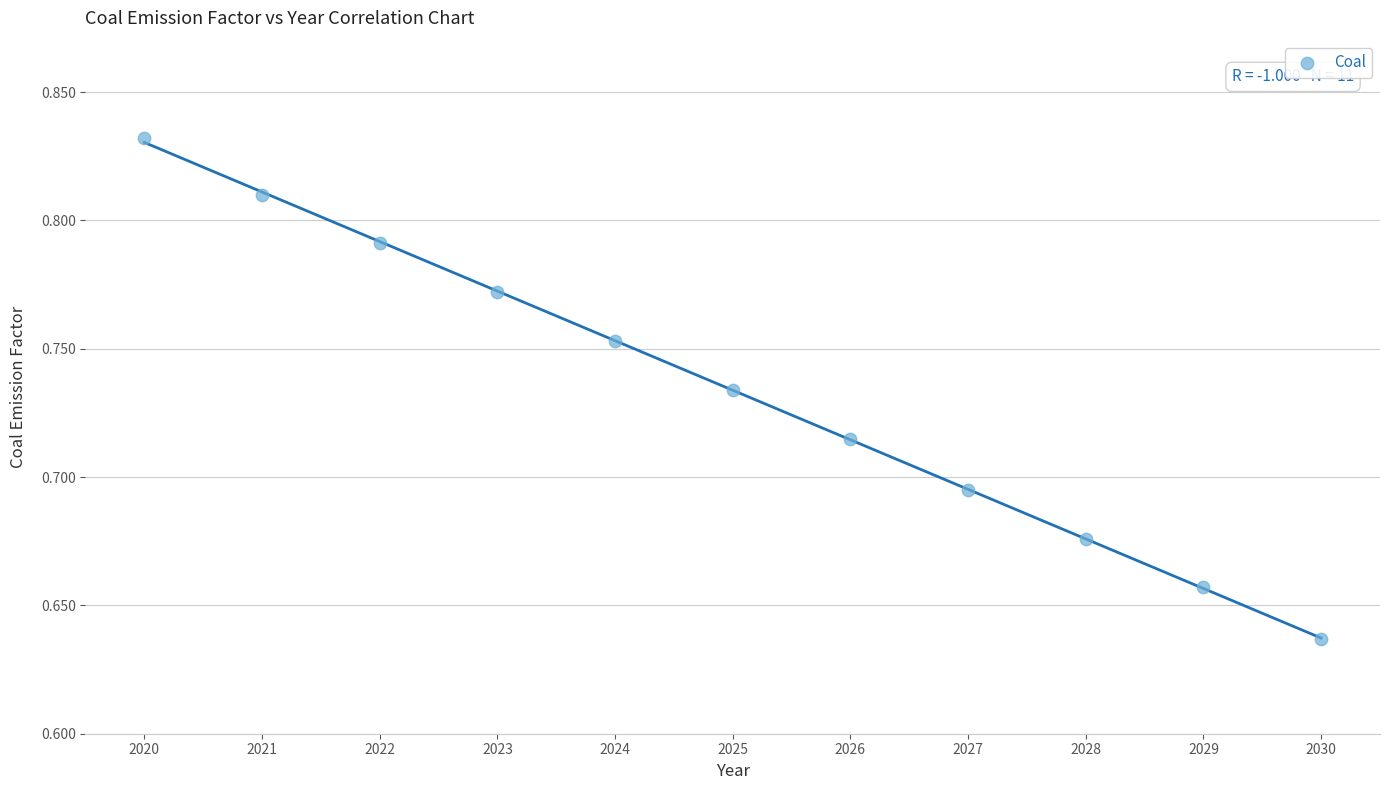

What is the average X value?

2025.0